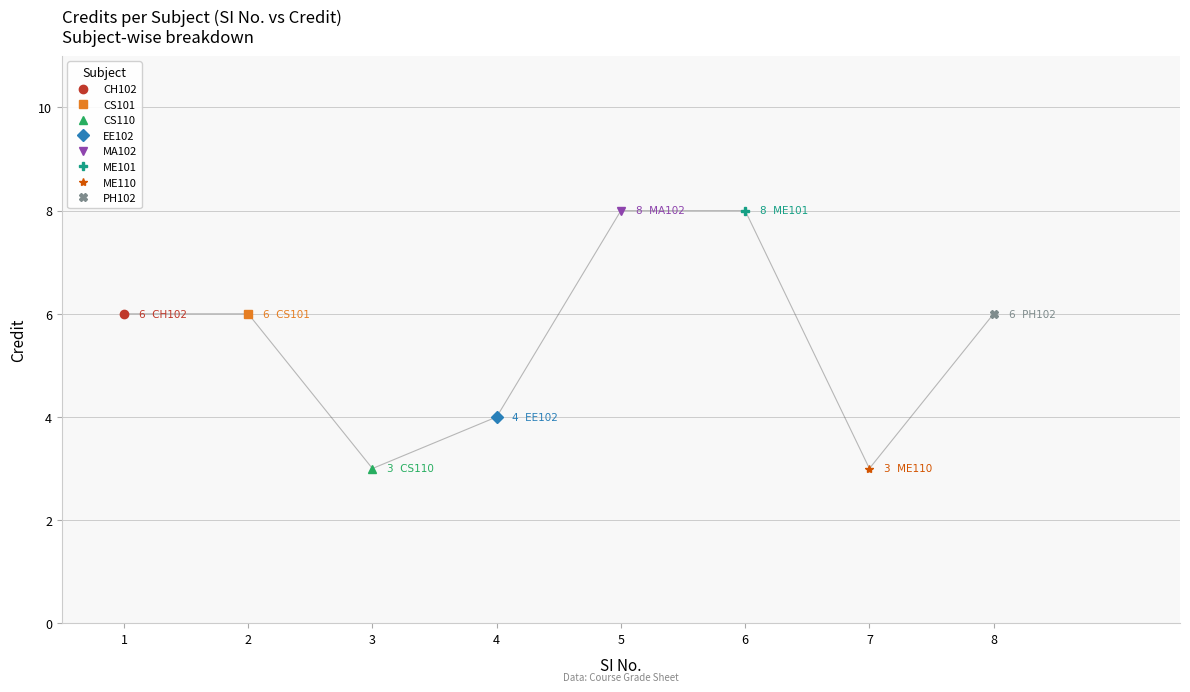

At which category does the data reach its first local valley?

3